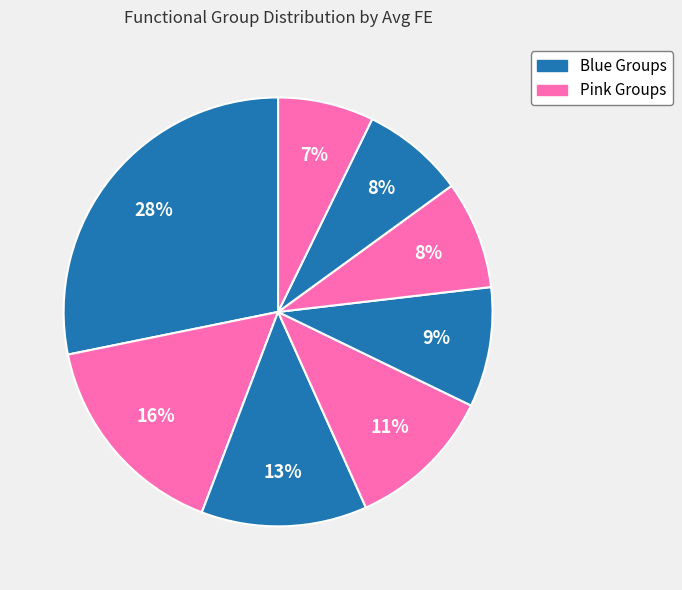

Is there any slice that represents more than half of the pie?

No